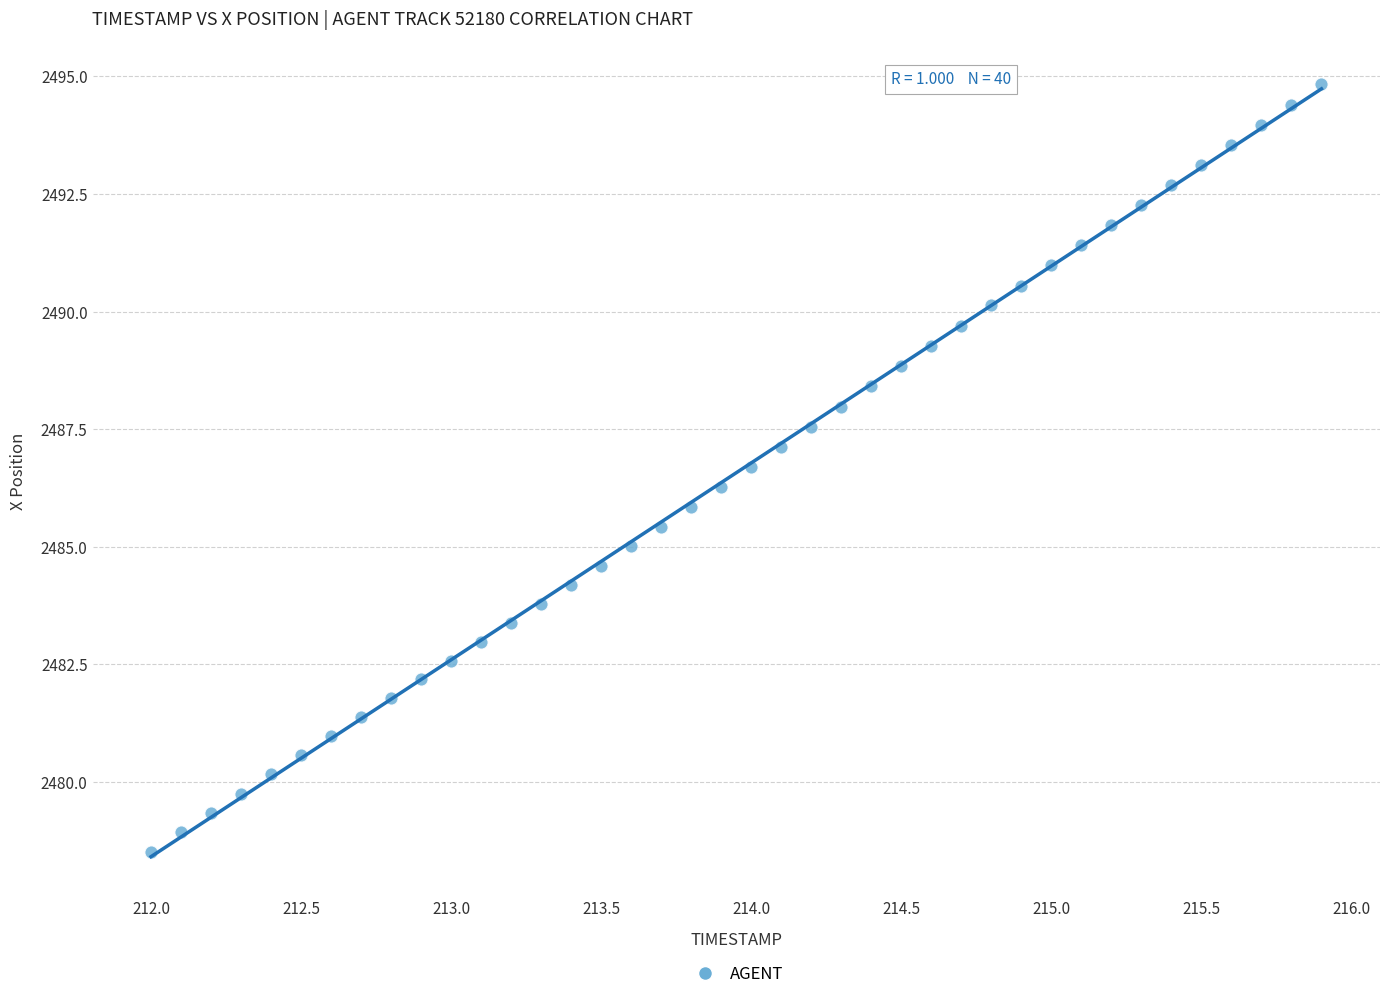

What is the range of X values (max minus min)?

3.9